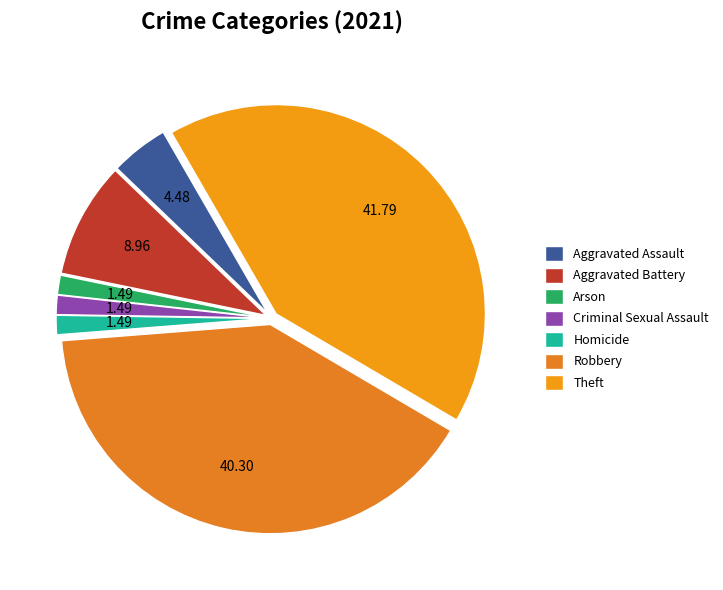

Which slice is the largest?

Theft